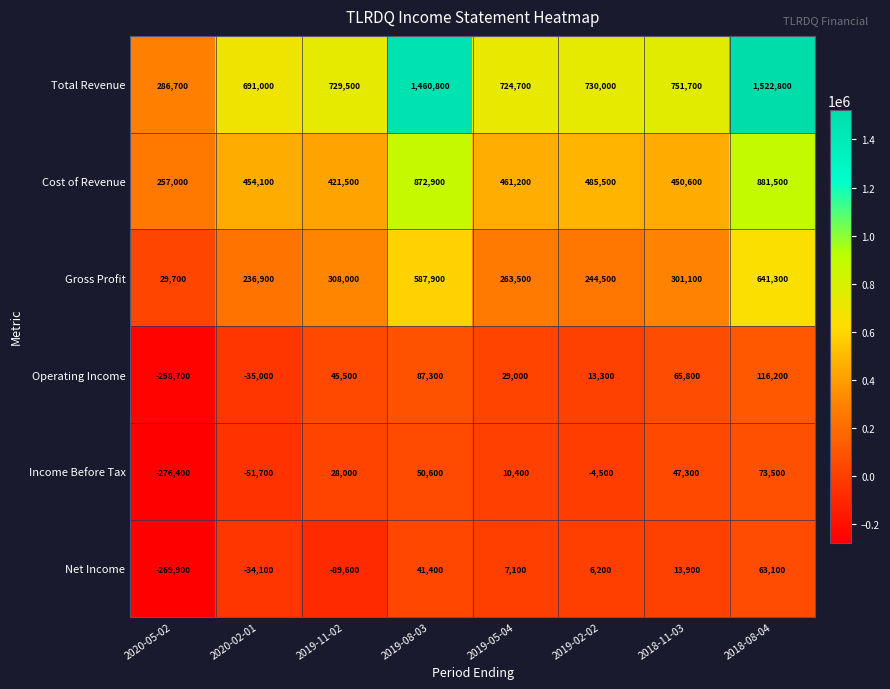

How many distinct data groups are displayed?

6